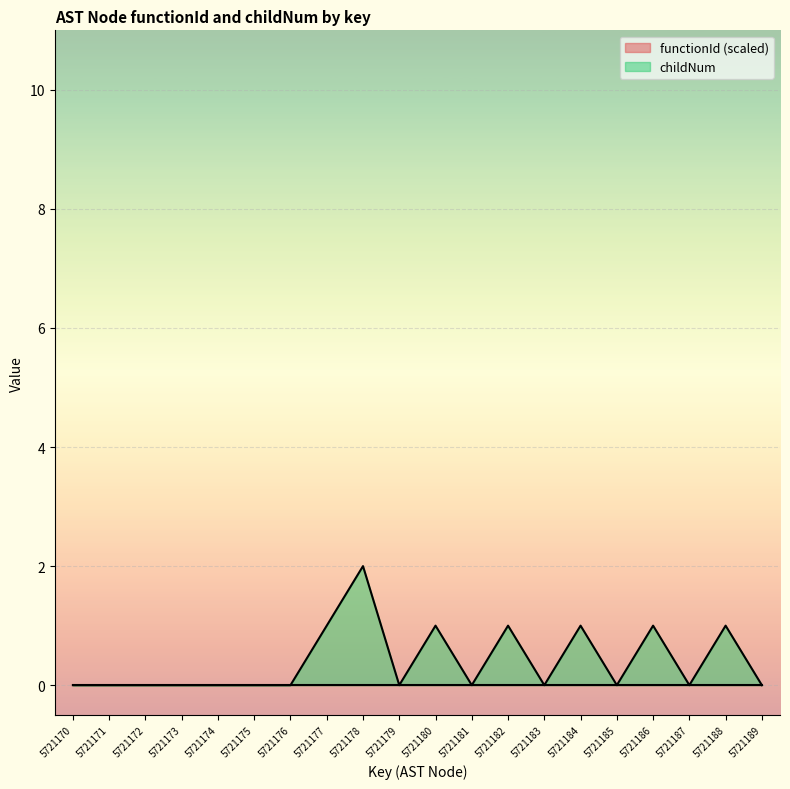

How many categories are shown in the chart?

20